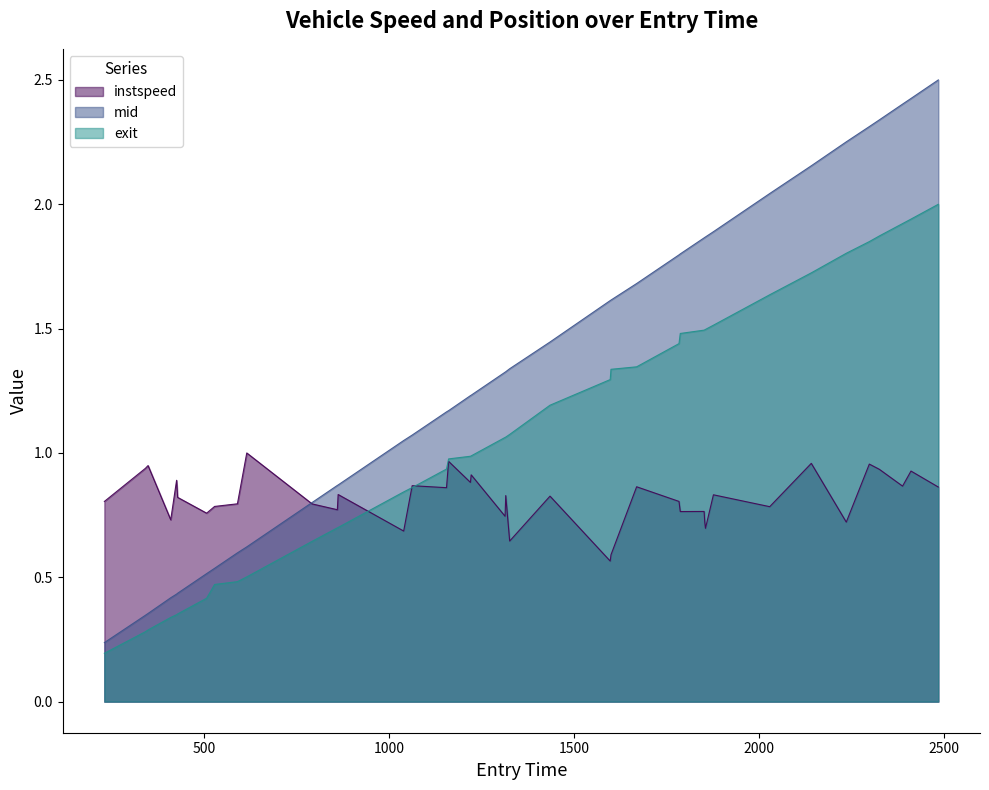

What is the maximum value shown in the chart?

2.5